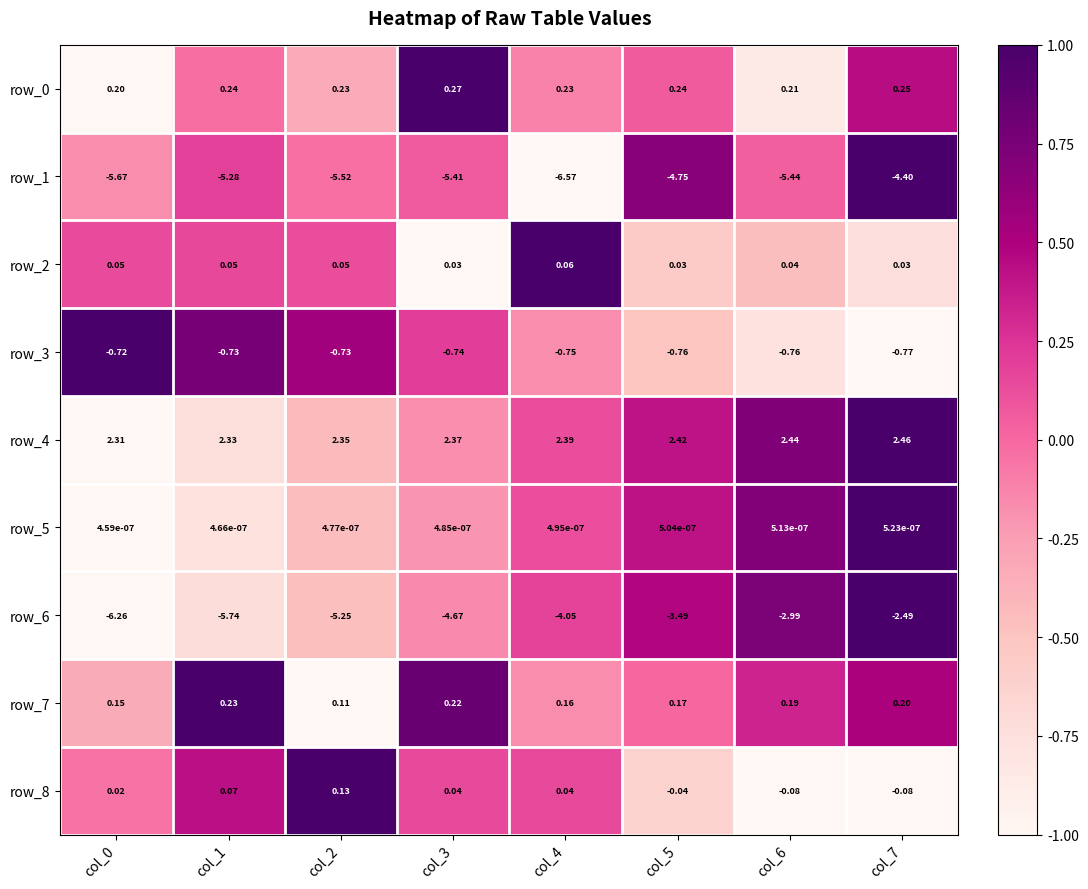

How many values in the row_8 series exceed 0?

5